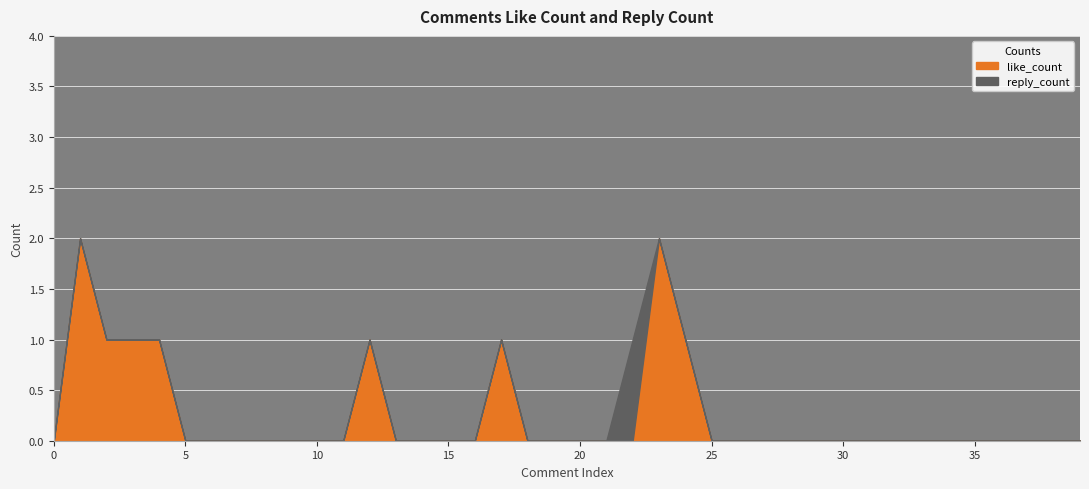

In reply_count, how many points are higher than both neighbors (excluding endpoints)?

1